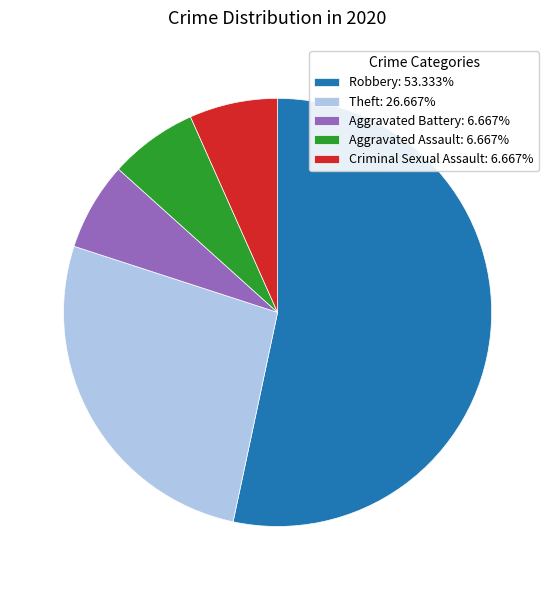

What is the ratio of the value at Robbery: 53.333% to the value at Aggravated Assault: 6.667%?

8.0